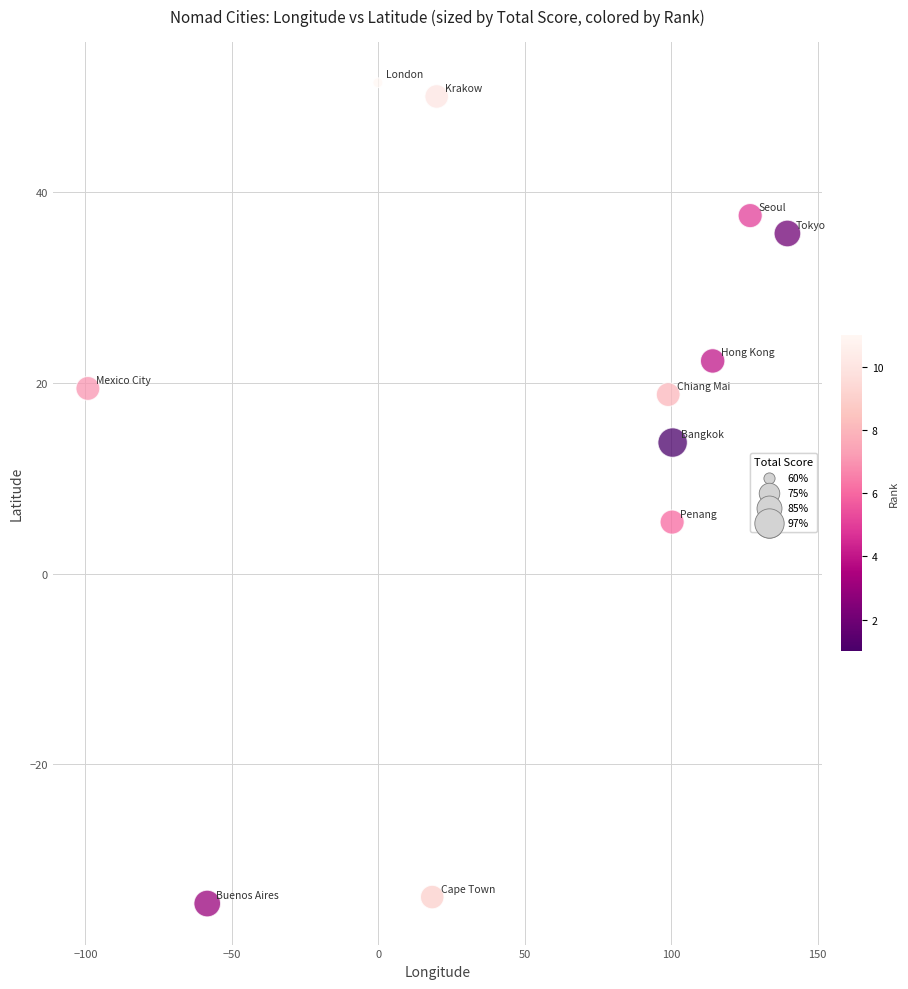

What is the average X value?

51.0